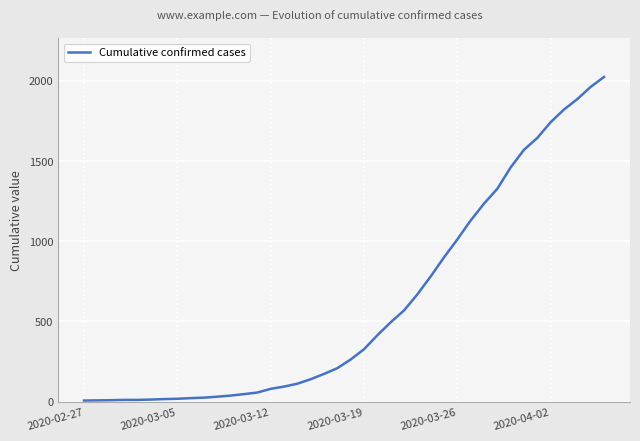

What is the greatest value displayed?

2025